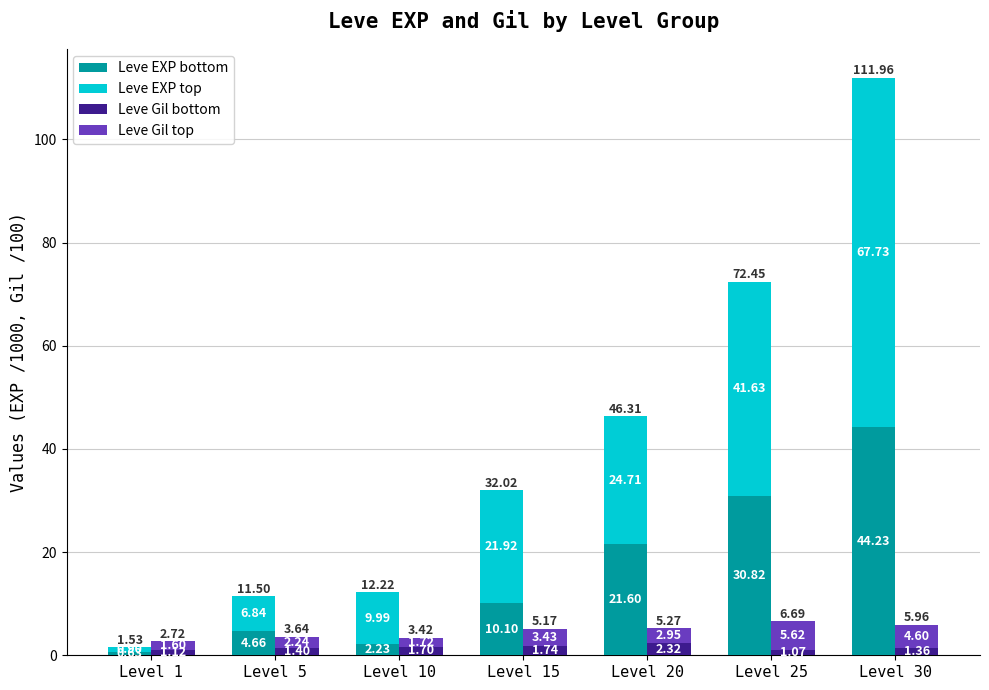

Reading left to right, list all the values displayed in this chart.

Leve EXP bottom: Level 1=0.6	Level 5=4.7	Level 10=2.2	Level 15=10.1	Level 20=21.6	Level 25=30.8	Level 30=44.2
Leve EXP top: Level 1=0.9	Level 5=6.8	Level 10=10.0	Level 15=21.9	Level 20=24.7	Level 25=41.6	Level 30=67.7
Leve Gil bottom: Level 1=1.1	Level 5=1.4	Level 10=1.7	Level 15=1.7	Level 20=2.3	Level 25=1.1	Level 30=1.4
Leve Gil top: Level 1=1.6	Level 5=2.2	Level 10=1.7	Level 15=3.4	Level 20=3.0	Level 25=5.6	Level 30=4.6